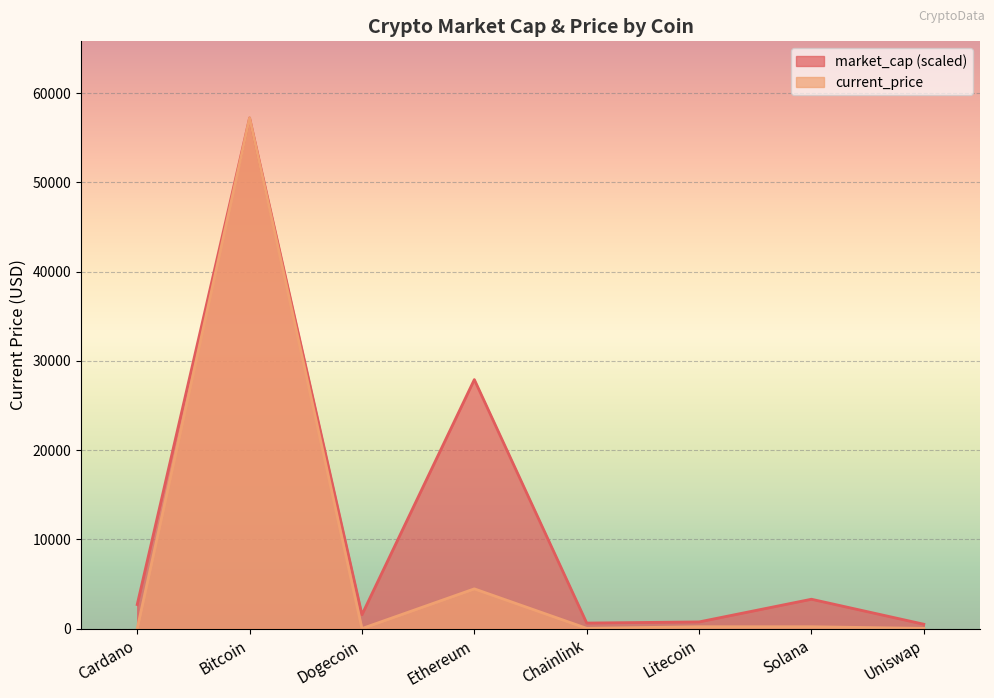

In market_cap, how many points are higher than both neighbors (excluding endpoints)?

3